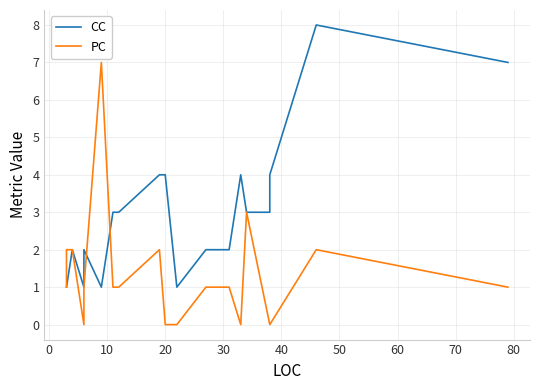

The PC series shows 1 at 18. True or false?

False